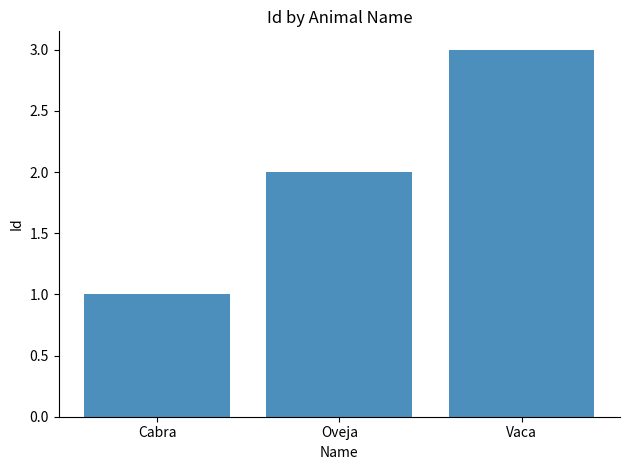

Reading left to right, what are all the values shown in this chart?

1	2	3